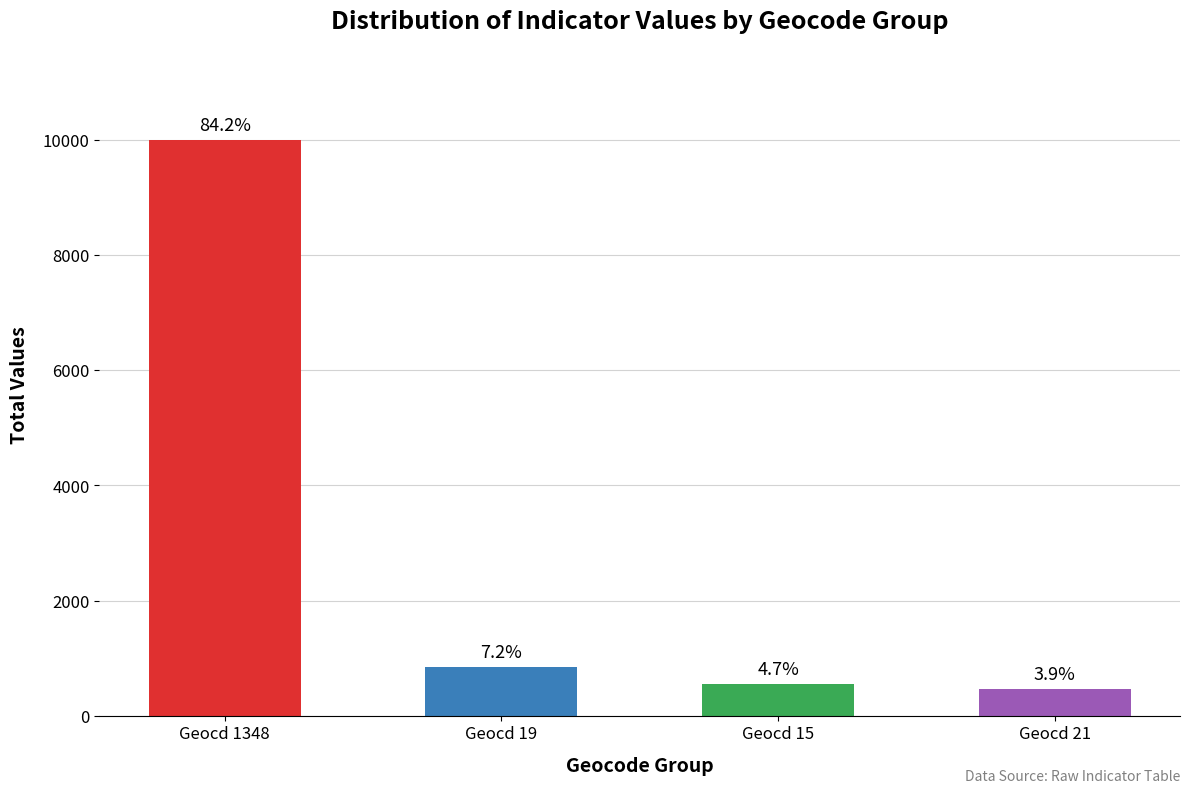

Does the chart contain any negative values?

No